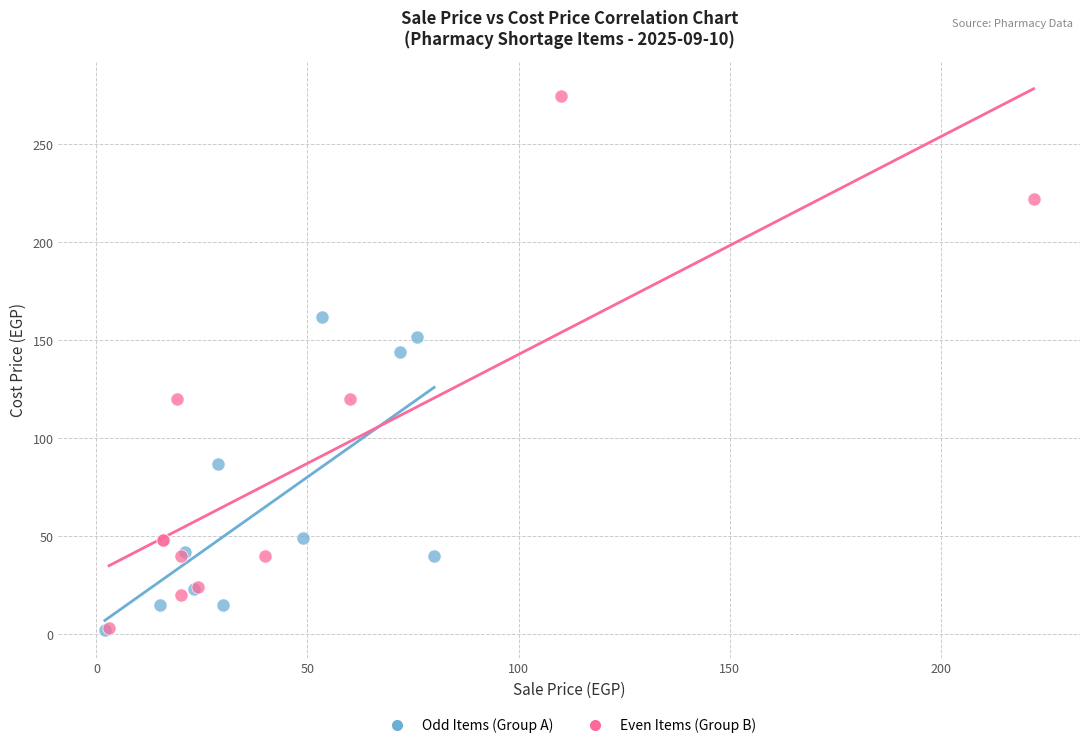

What are all the series names shown in the legend?

Odd Items (Group A), Even Items (Group B)